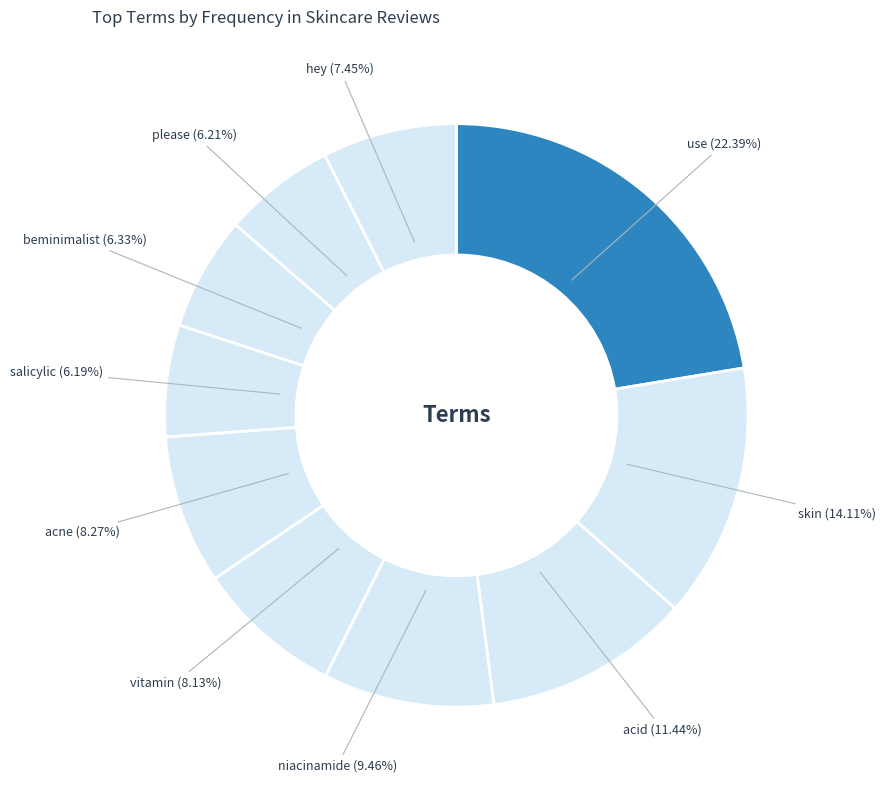

Approximately how many times larger is the value at skin compared to vitamin?

1.7